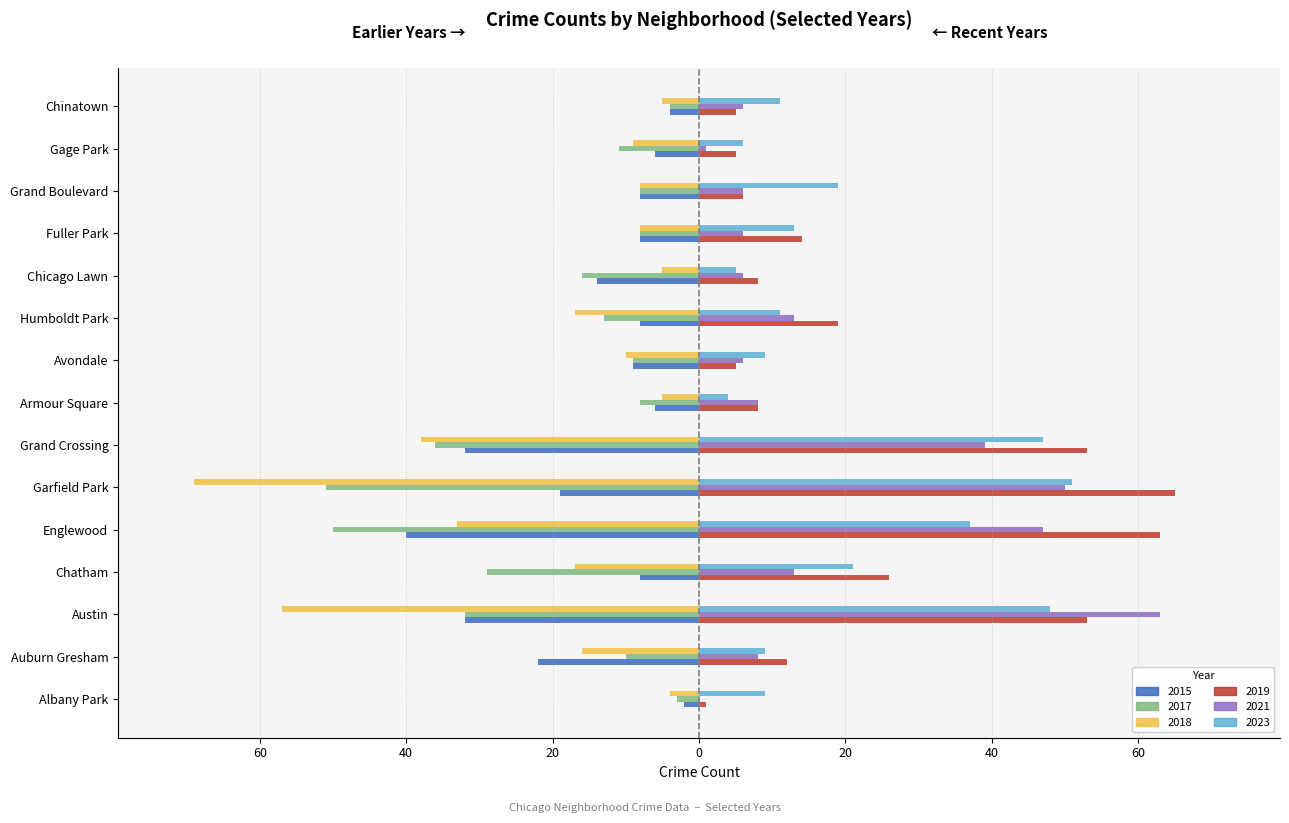

The 2021 (Right) series shows 6 at Fuller Park. True or false?

True